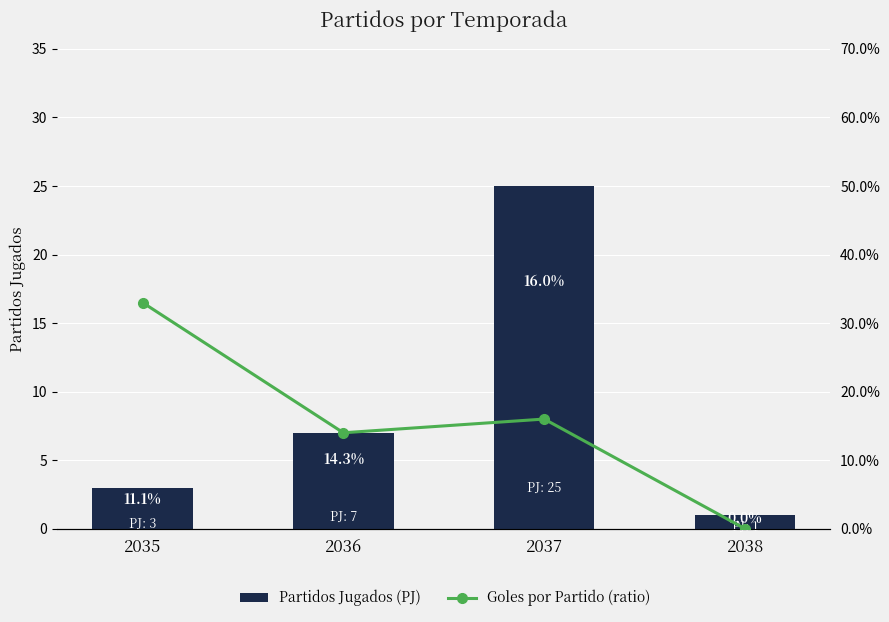

True or false: Goles por Partido (ratio) has a value of 0.0 at 2038.

True